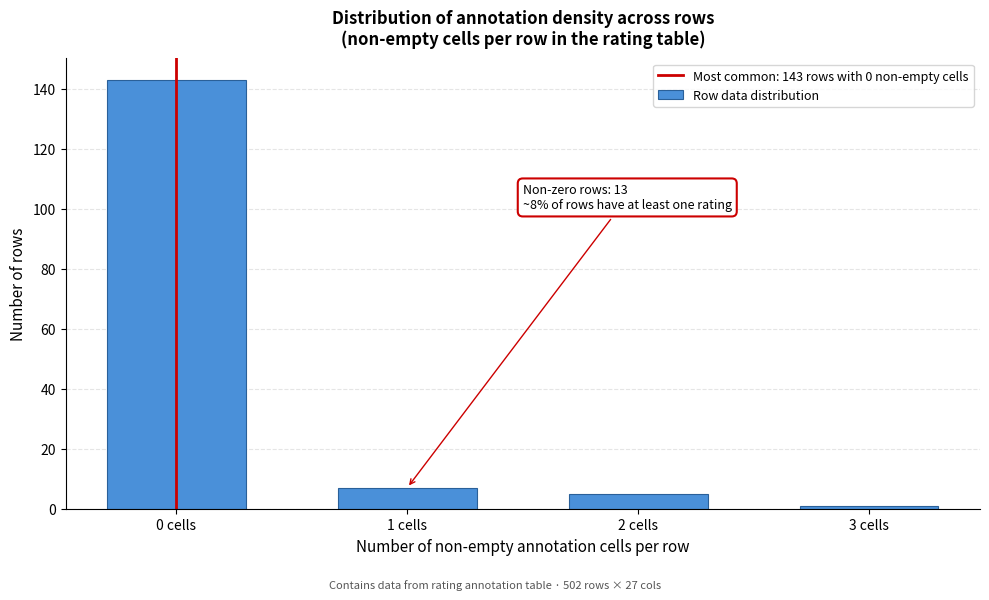

Reading left to right, list all the values displayed in this chart.

143	7	5	1